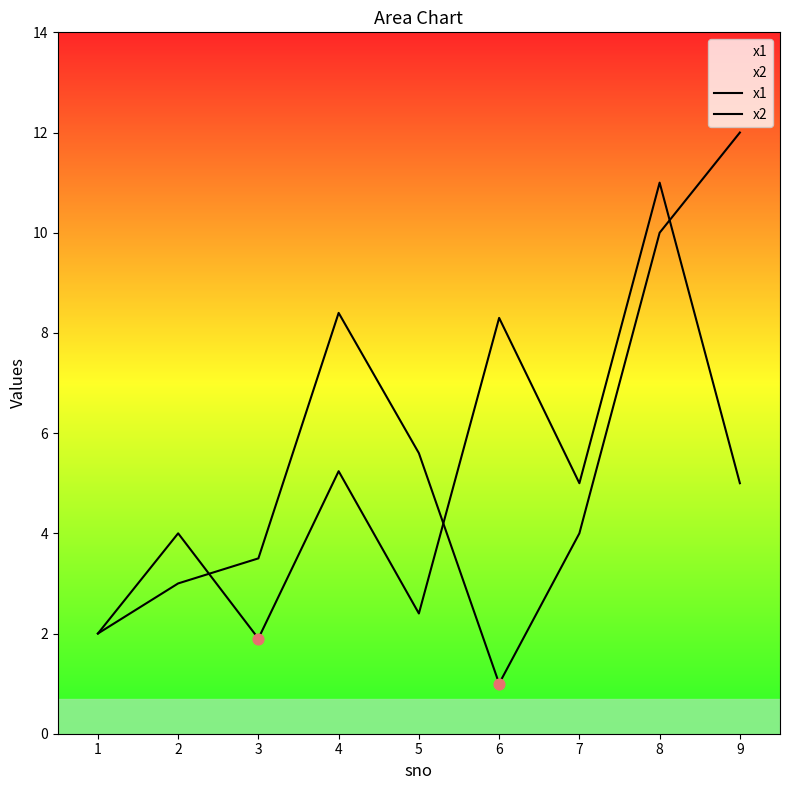

Which series reaches the minimum Y coordinate?

x1